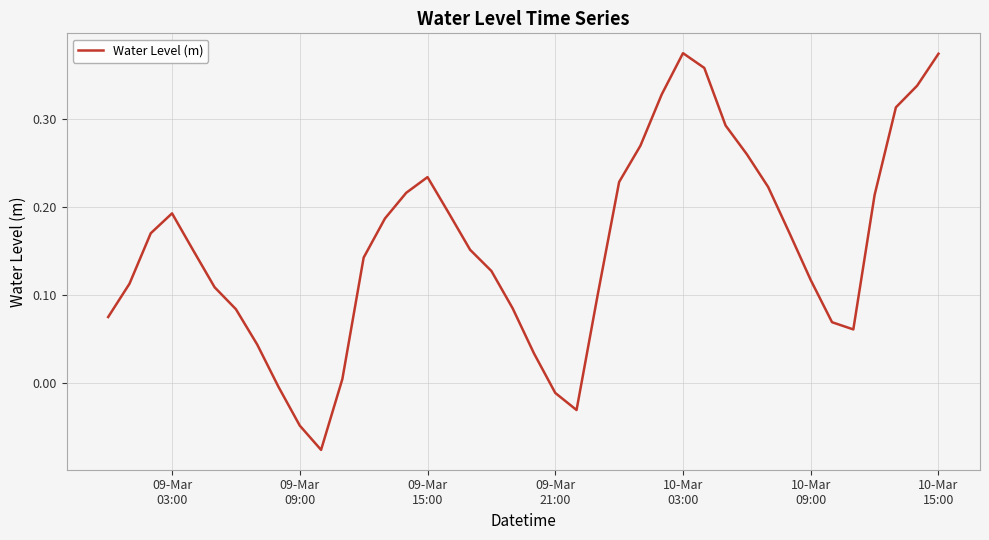

What is the difference between the maximum and minimum values?

0.5